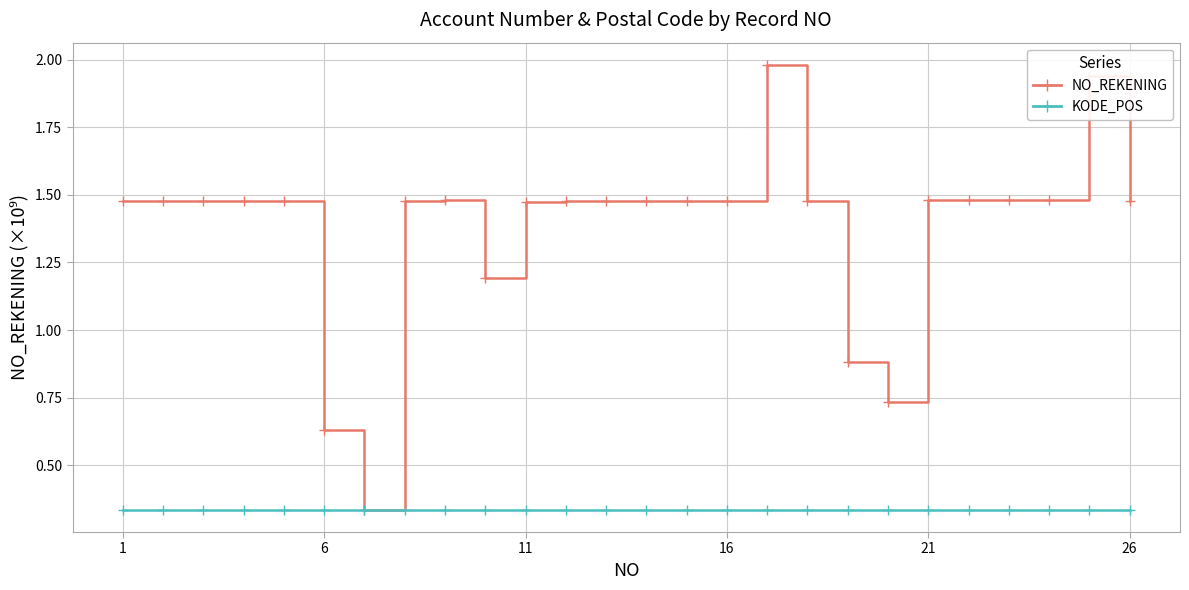

What are all the series names shown in the legend?

NO_REKENING, KODE_POS